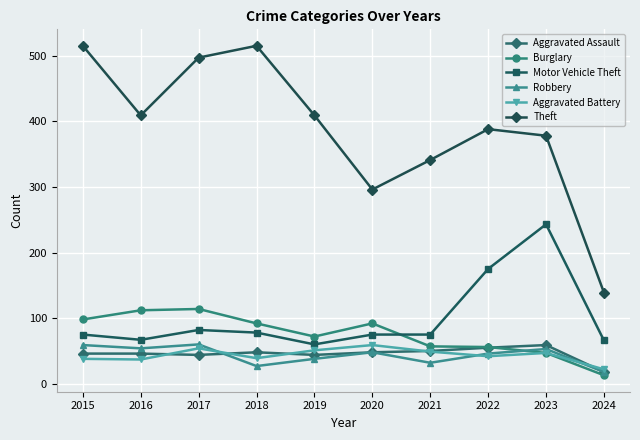

Is it true that Theft equals 575 at 2021?

False